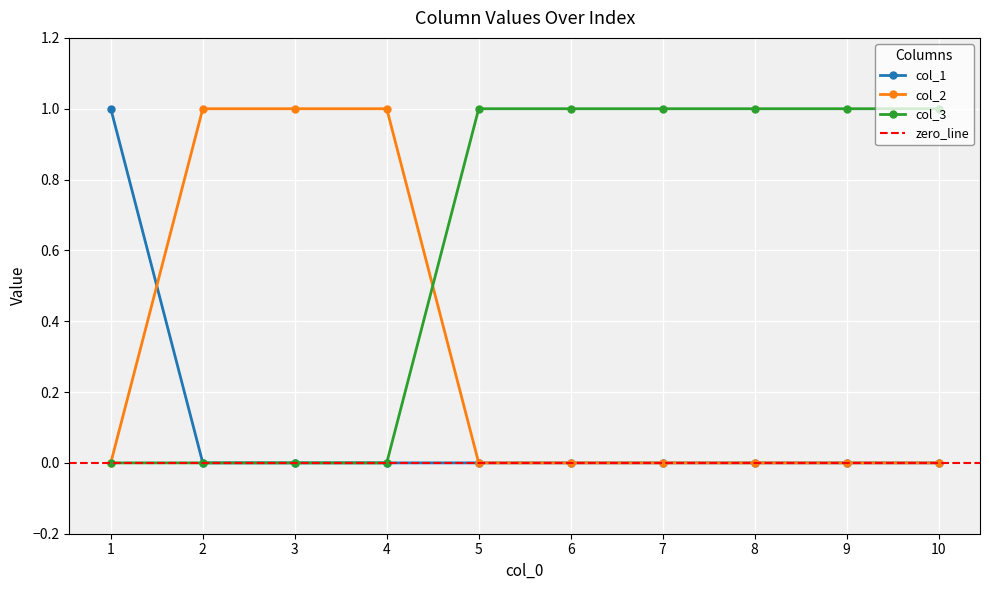

At how many categories does at least one series exceed 0?

10